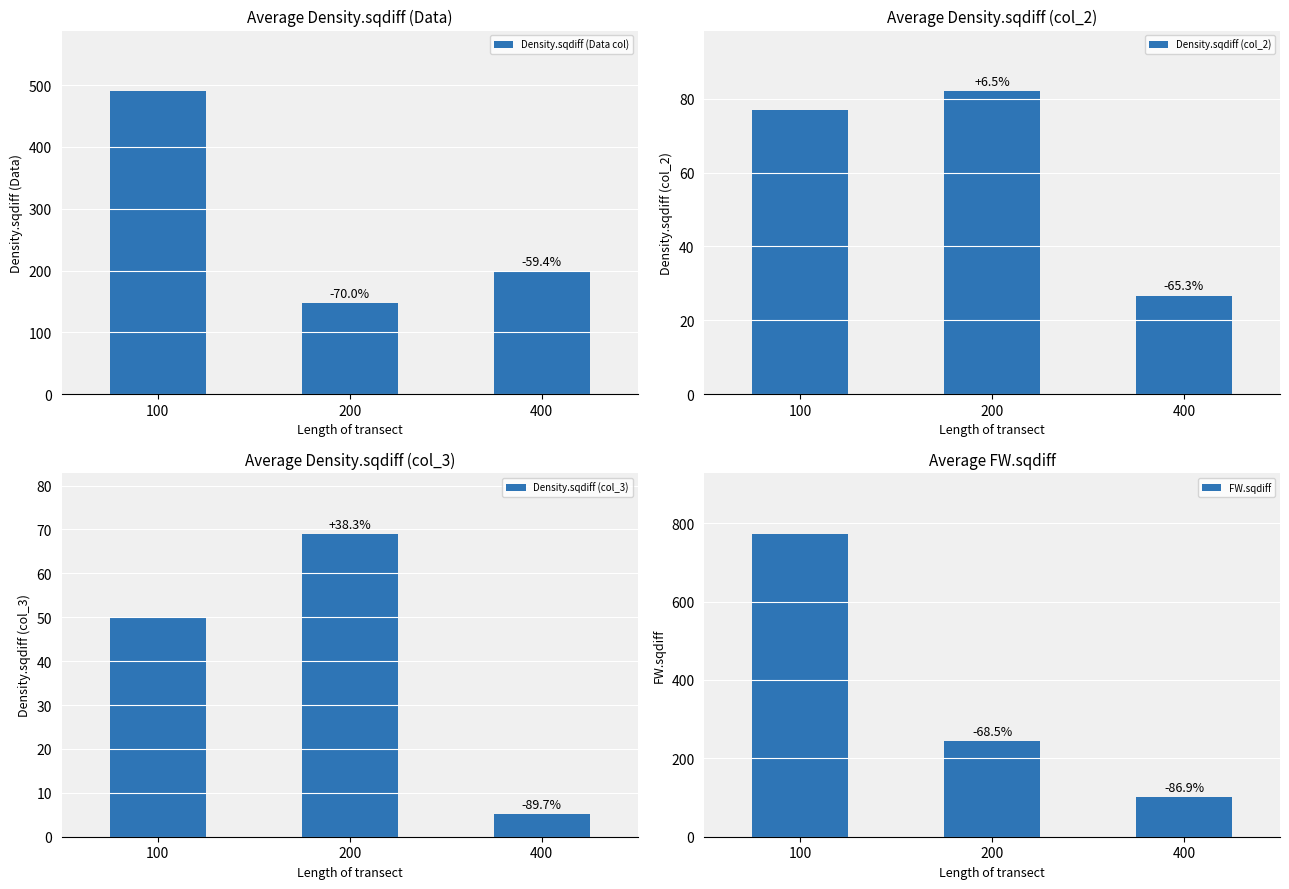

Which category has the highest value in the Density.sqdiff (Data col) series?

100